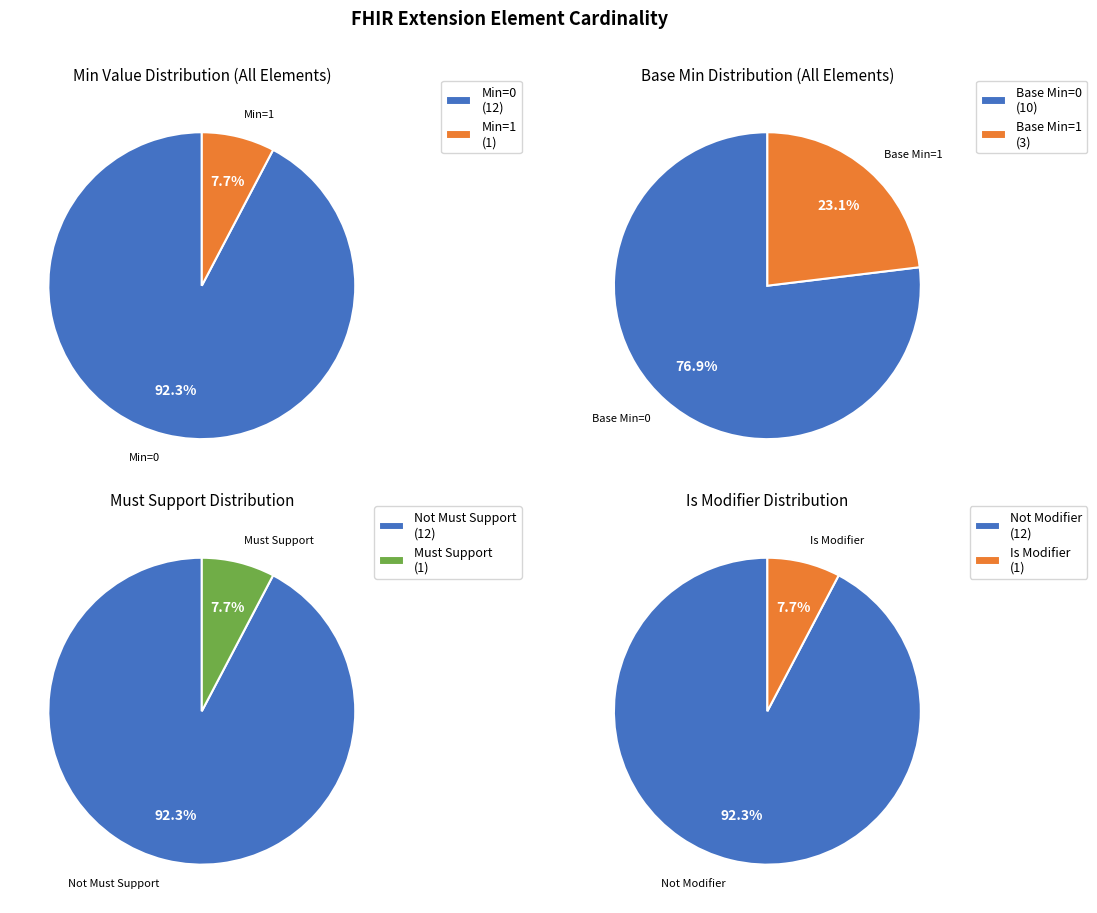

True or false: Extension.value[x].extension accounts for 8% of the total.

False